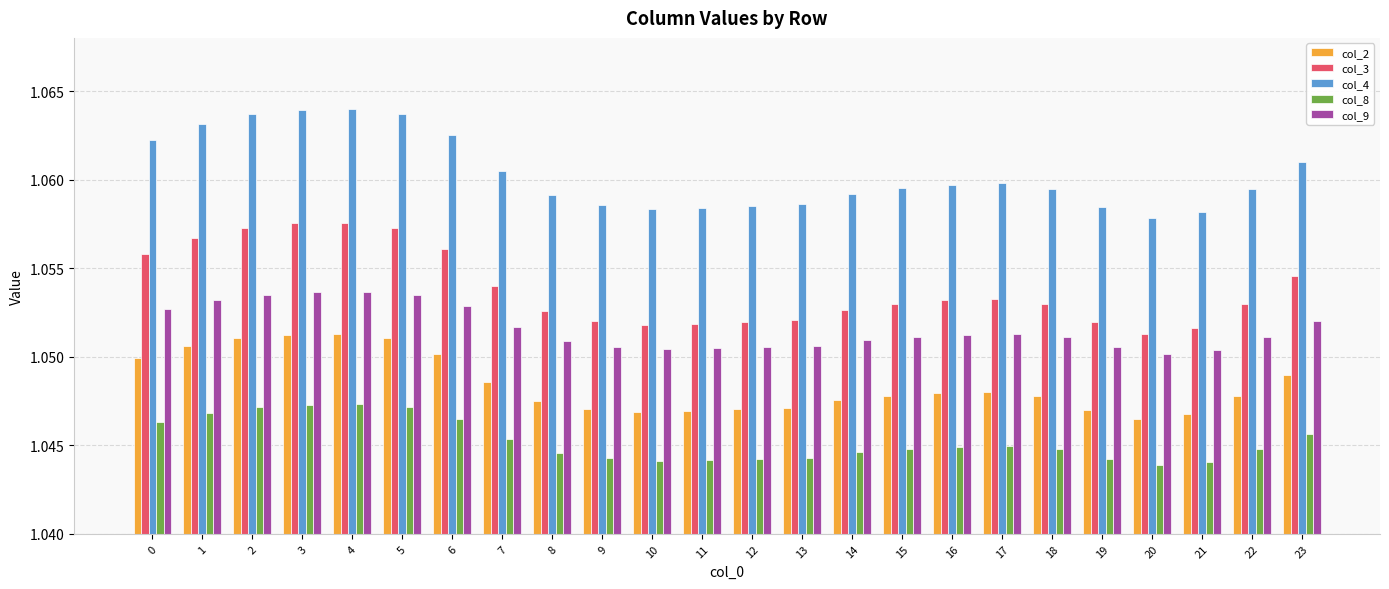

How many data points does each series have?

24